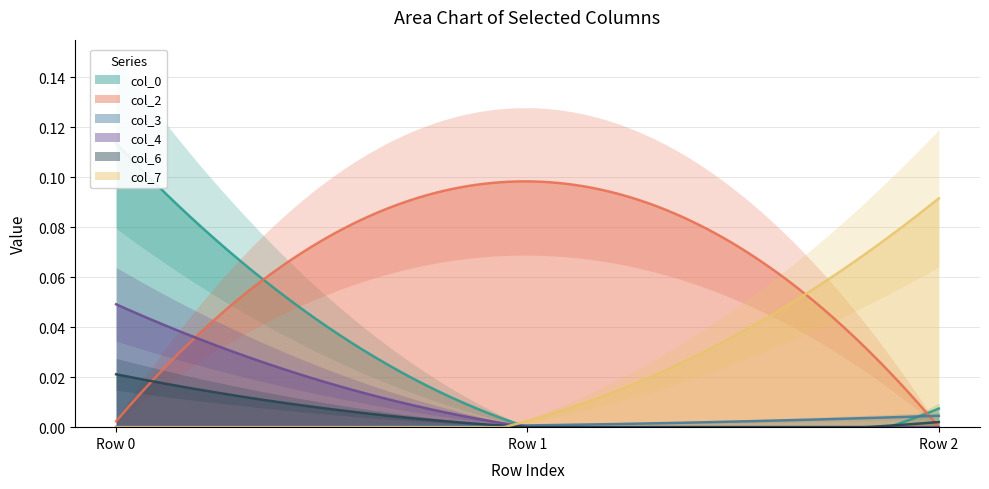

Reading right to left, transcribe all the data shown in this chart.

col_0: 0.0	-0.0	0.1
col_2: -0.0	0.1	0.0
col_3: 0.0	0.0	0.0
col_4: 0.0	-0.0	0.0
col_6: 0.0	0.0	0.0
col_7: 0.1	0.0	0.0